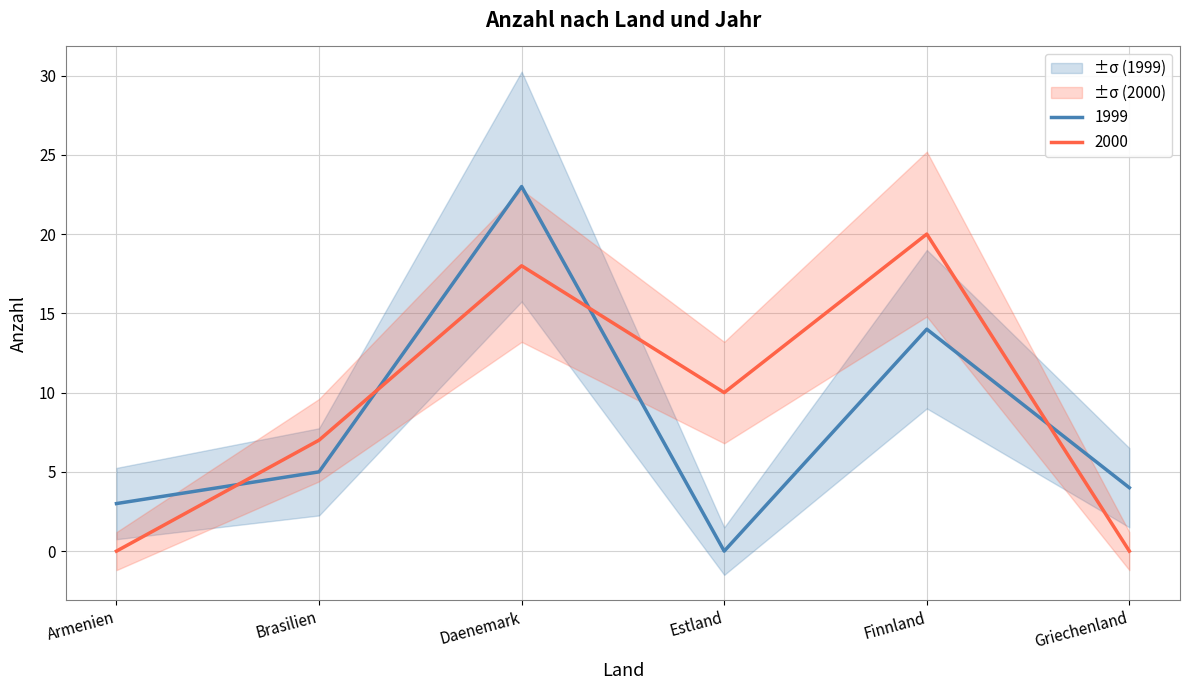

Does the chart display data point markers on the line(s)?

No